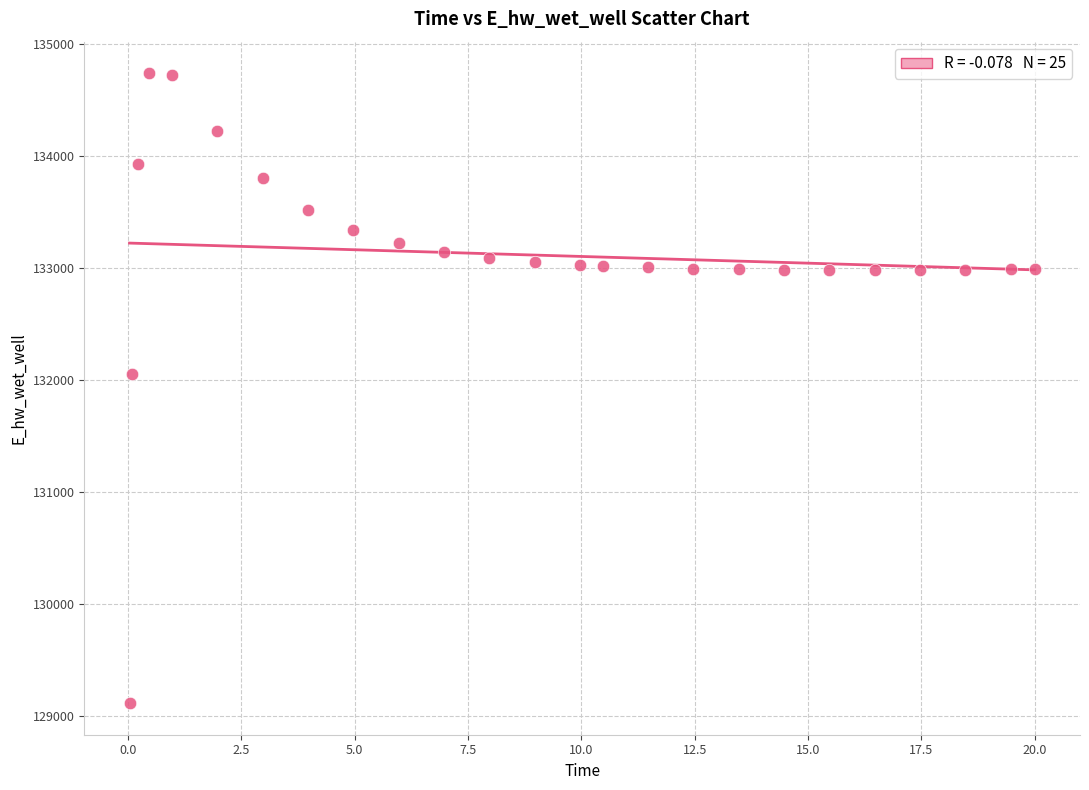

What is the range of Y values (max minus min)?

5625.8